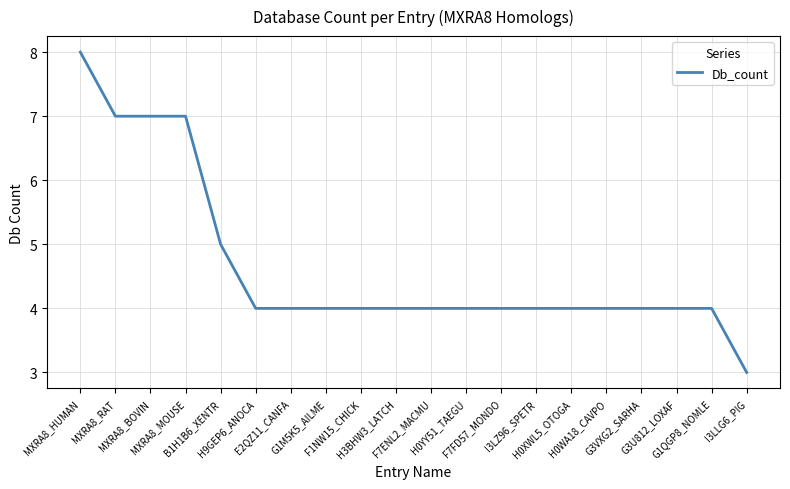

Is this an area chart (filled region under the line)?

No